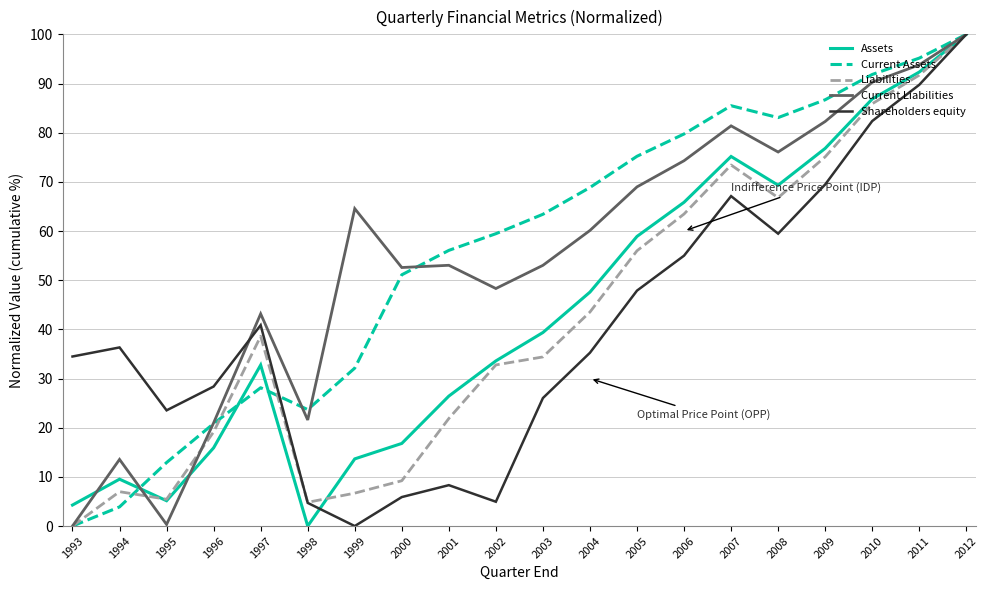

Between 2001 and 2008, which series saw the biggest shift?

Shareholders equity